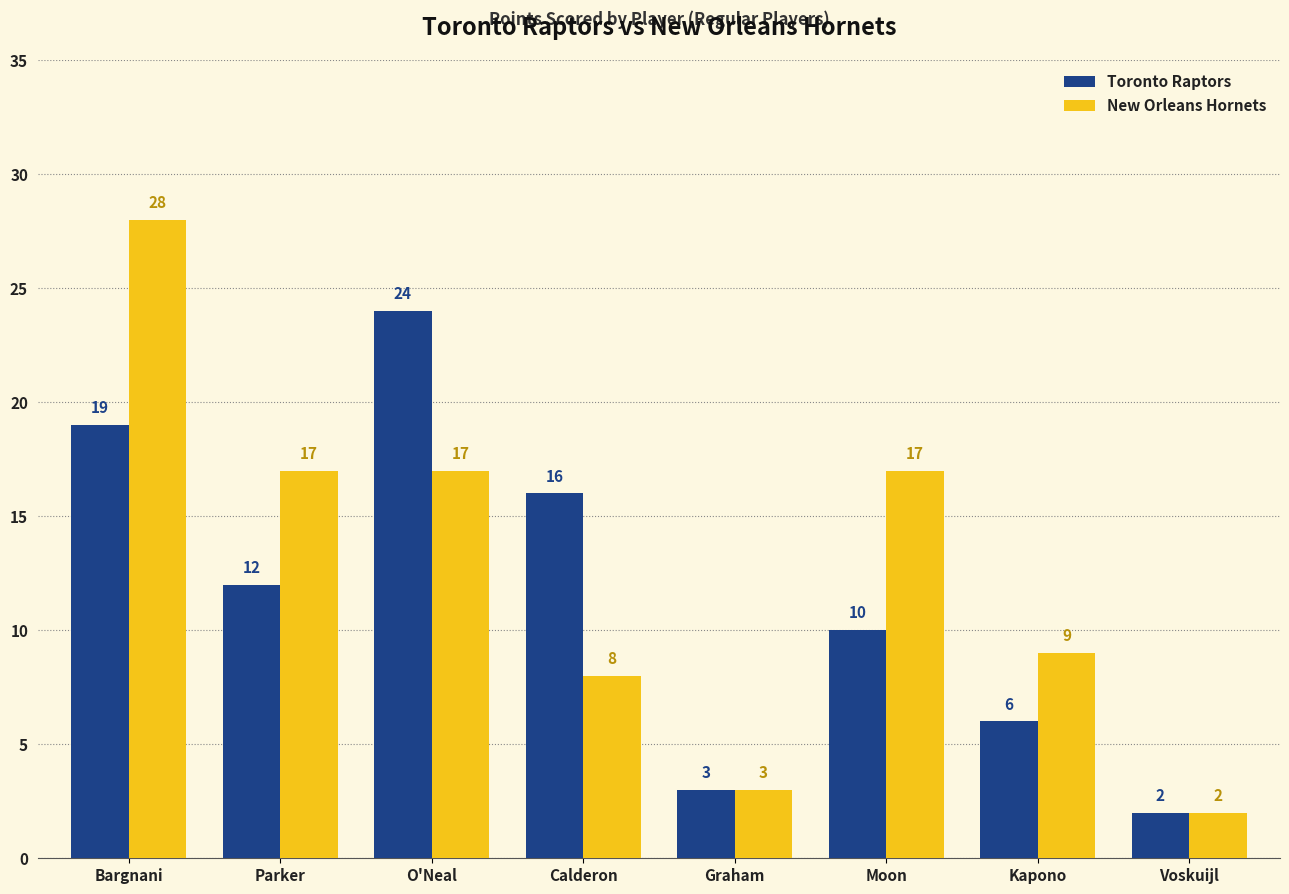

Rank the categories by Toronto Raptors value from highest to lowest.

O'Neal, Bargnani, Calderon, Parker, Moon, Kapono, Graham, Voskuijl